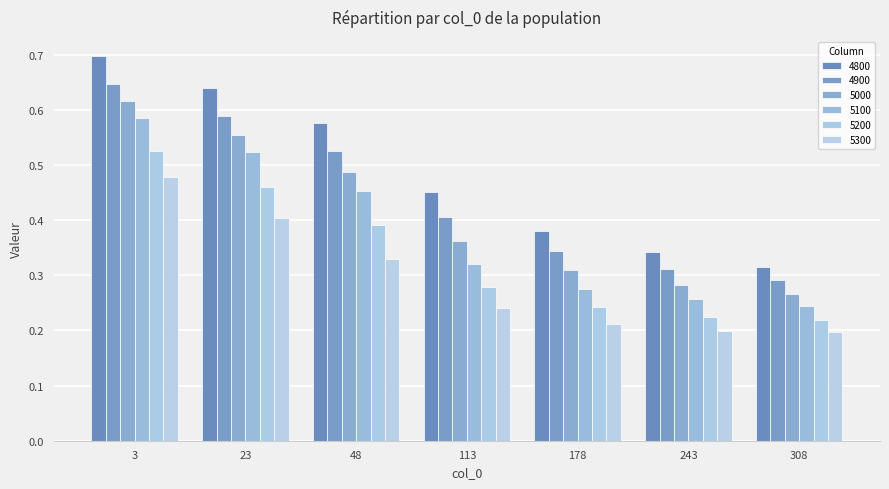

Which category has the lowest value across all series?

308